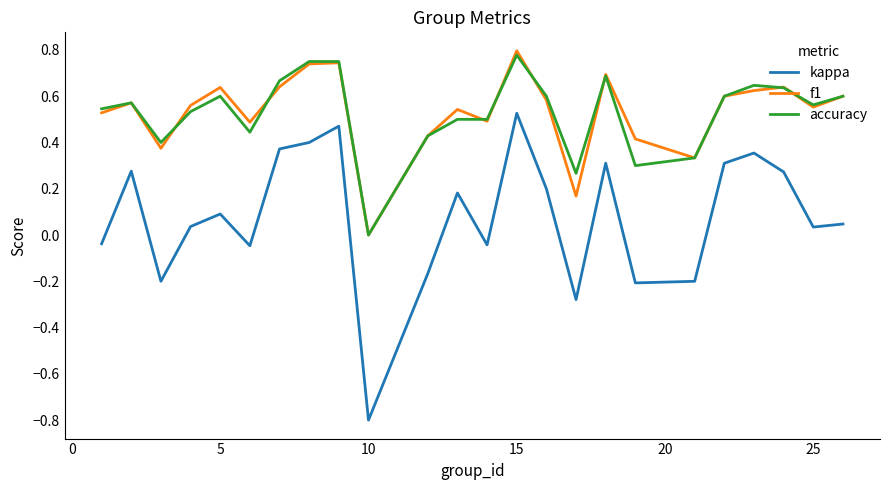

True or false: accuracy and kappa intersect in this chart.

False